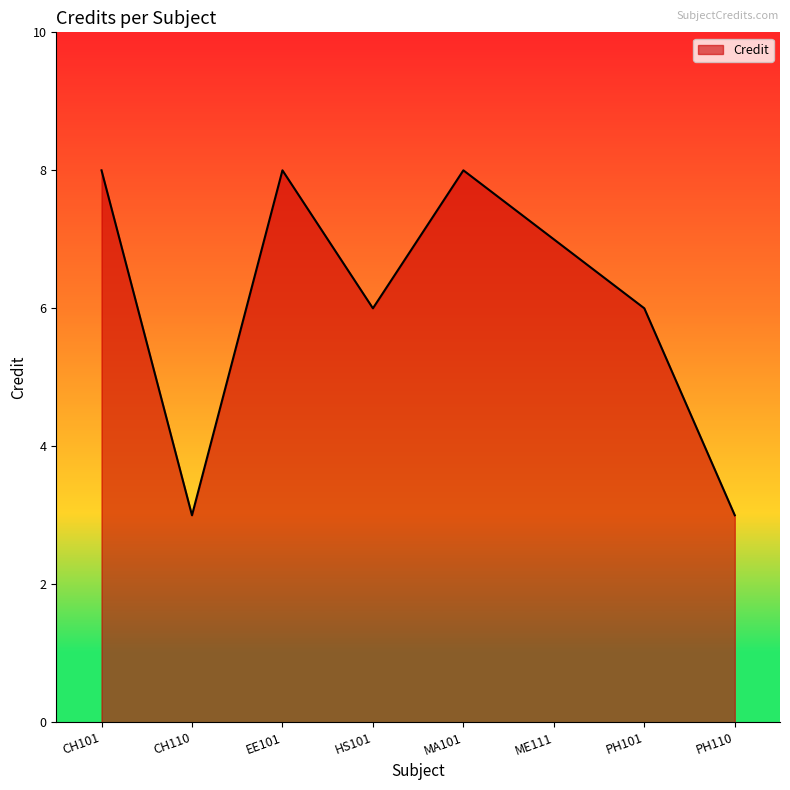

What is the ratio of the value at ME111 to the value at CH101?

0.9